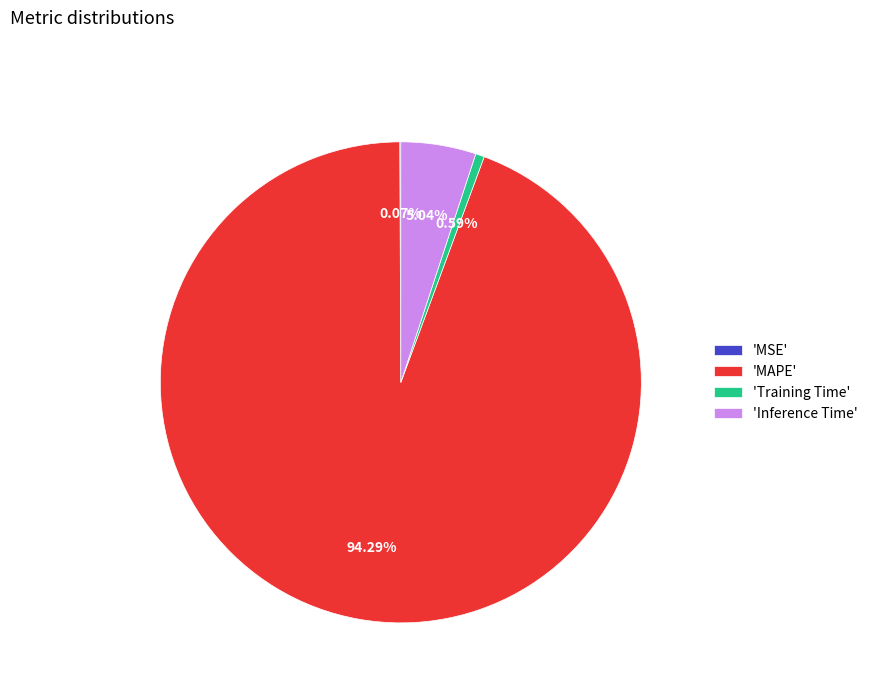

Does any single category account for the majority?

Yes